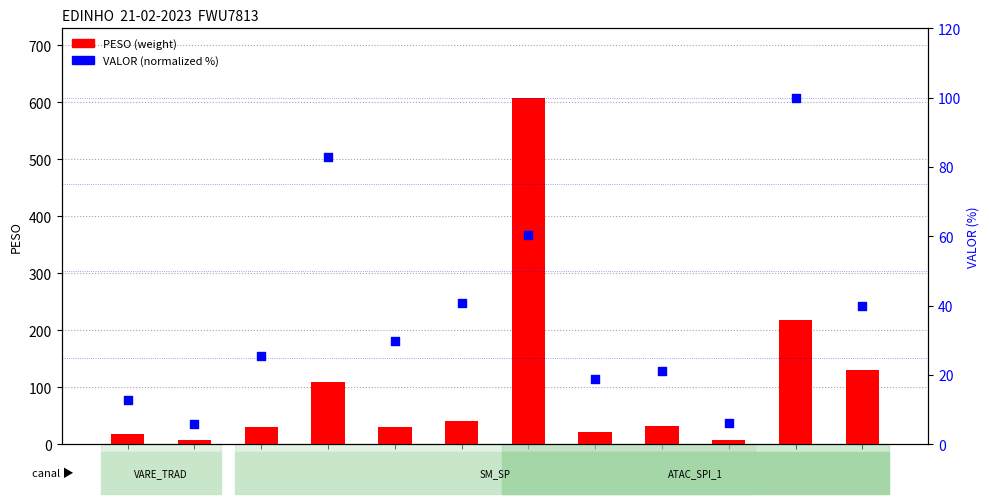

At which category is the sum across all series the highest?

6121177